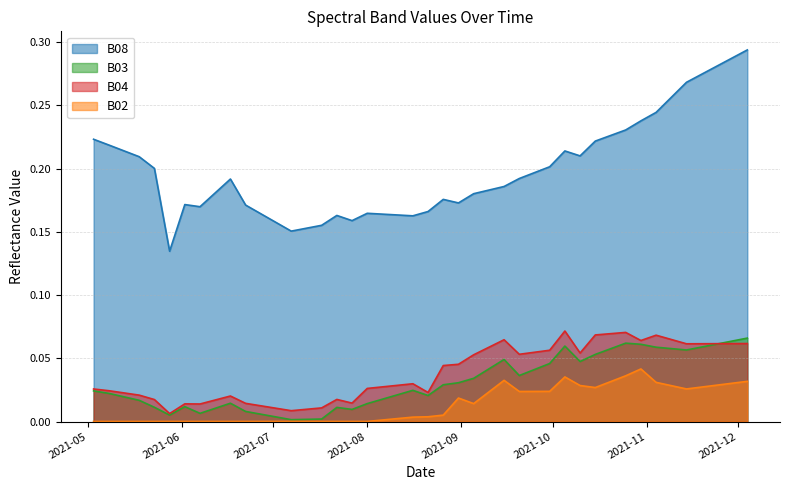

True or false: B03 has a value of 0.0 at 2021-05-28.

False